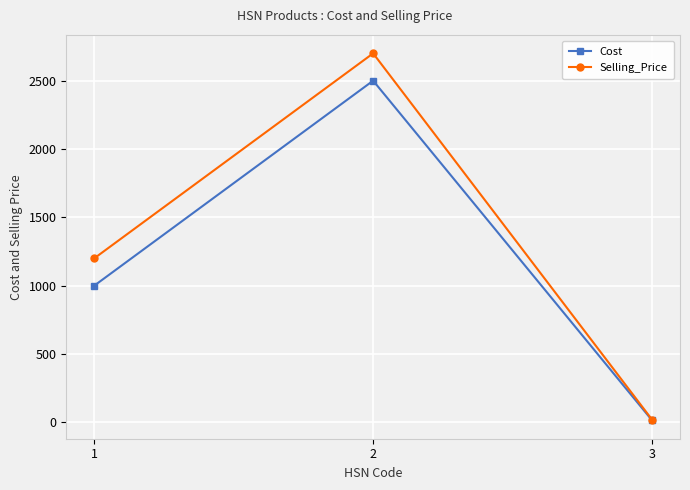

Reading left to right, list all the values displayed in this chart.

Cost: 1000	2500	15
Selling_Price: 1200	2700	20